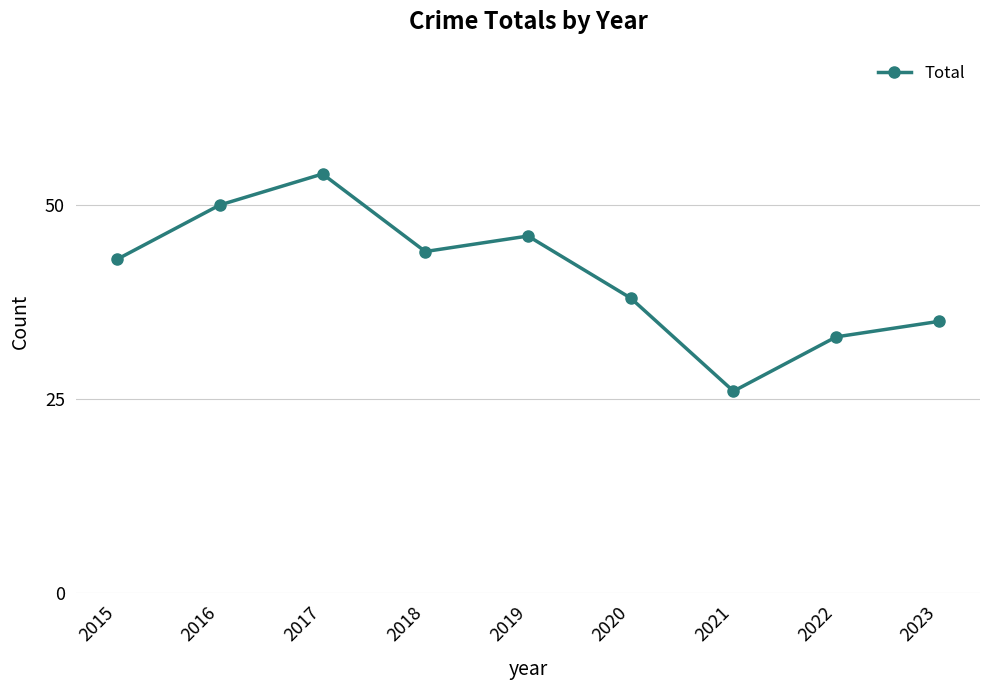

Is it true that the value at 2023 is 23?

False